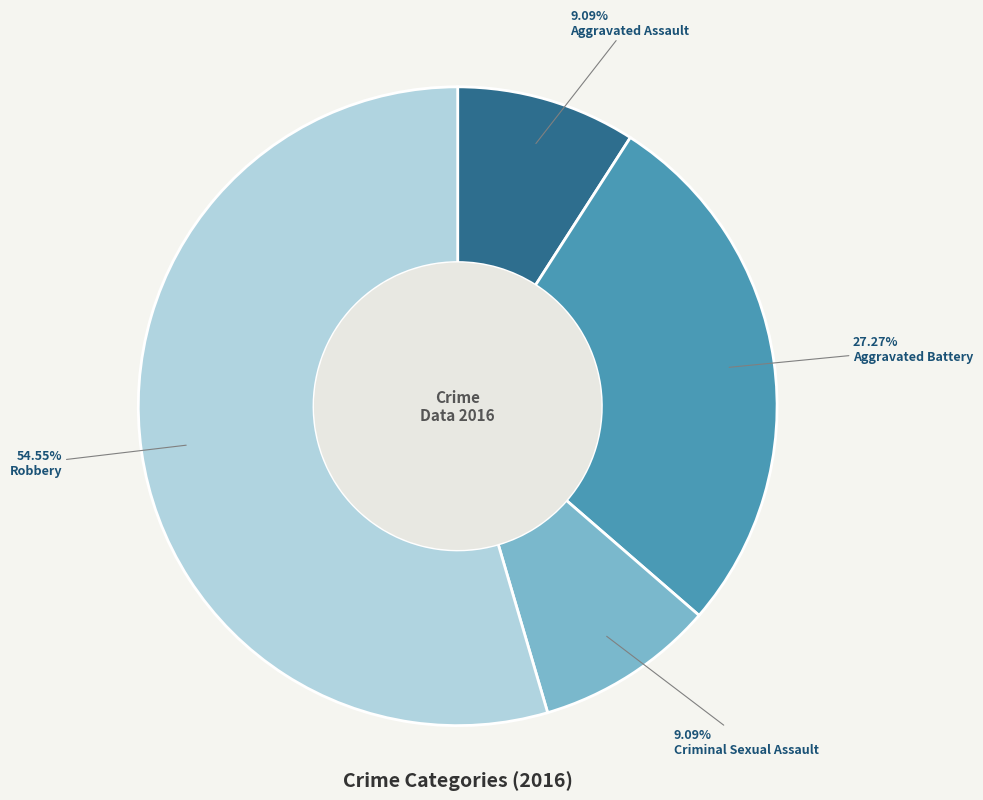

Is there a majority slice in this chart?

Yes